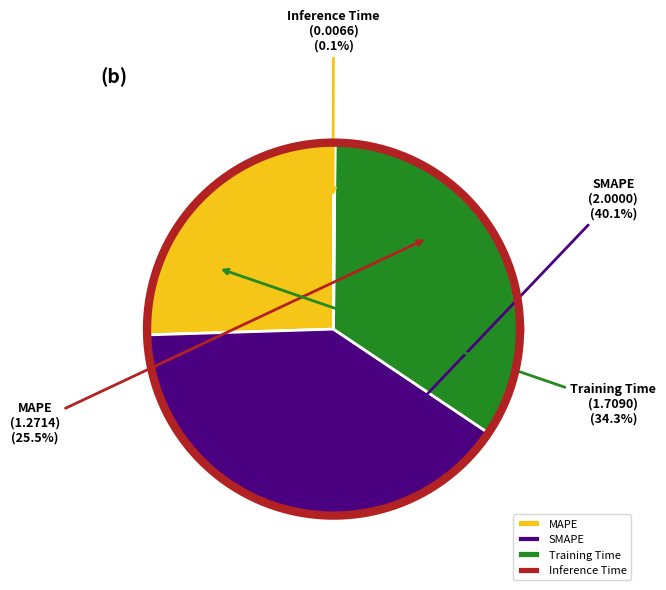

To the nearest percent, what is the difference between the largest and smallest slice percentages?

40%